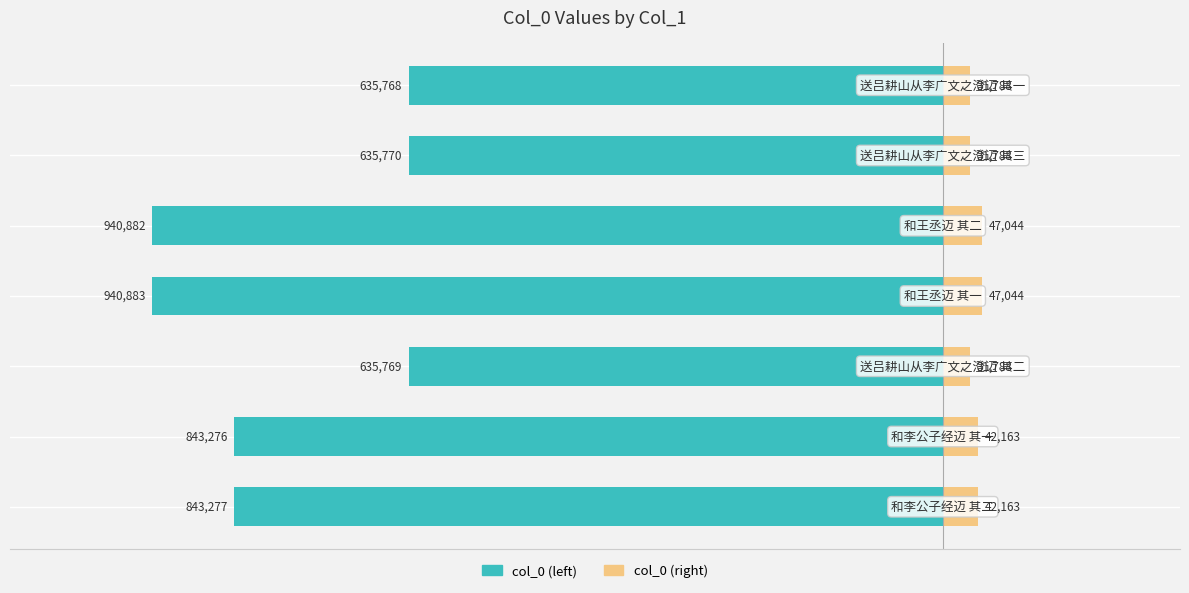

Which series has the widest spread of values?

col_0 (left)